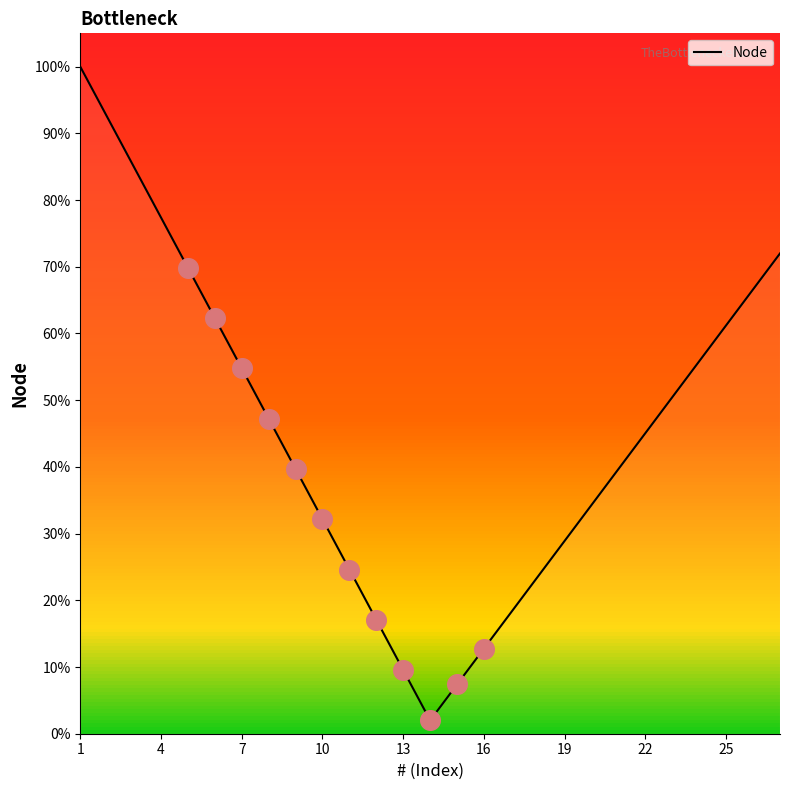

What is the highest value of the Node series?

100.0